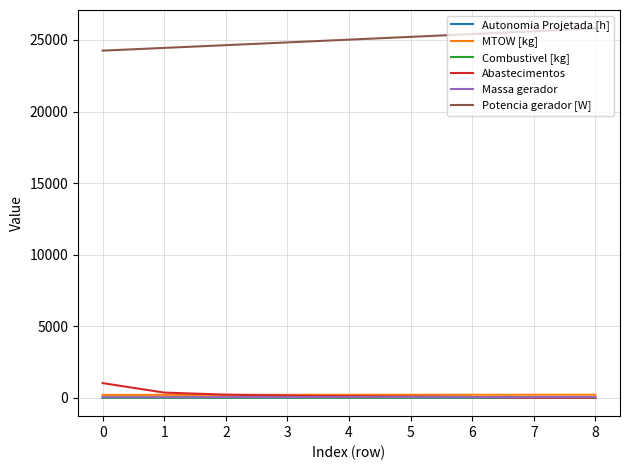

Is it true that Abastecimentos equals 1020.0 at 0?

True